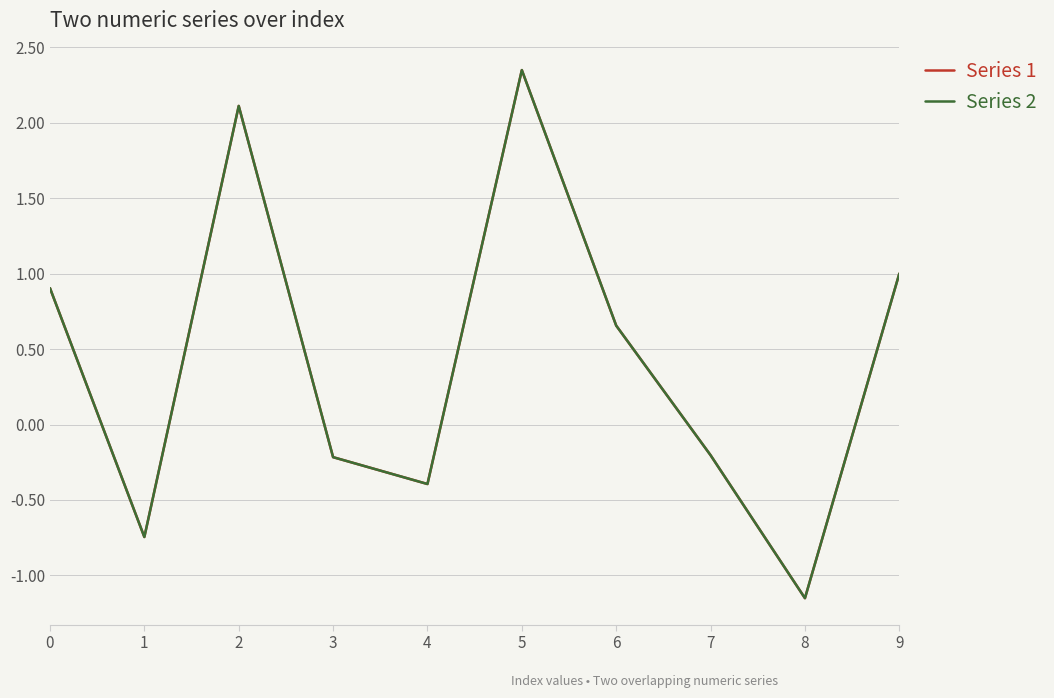

What is the average value of the Series 2 series?

0.4